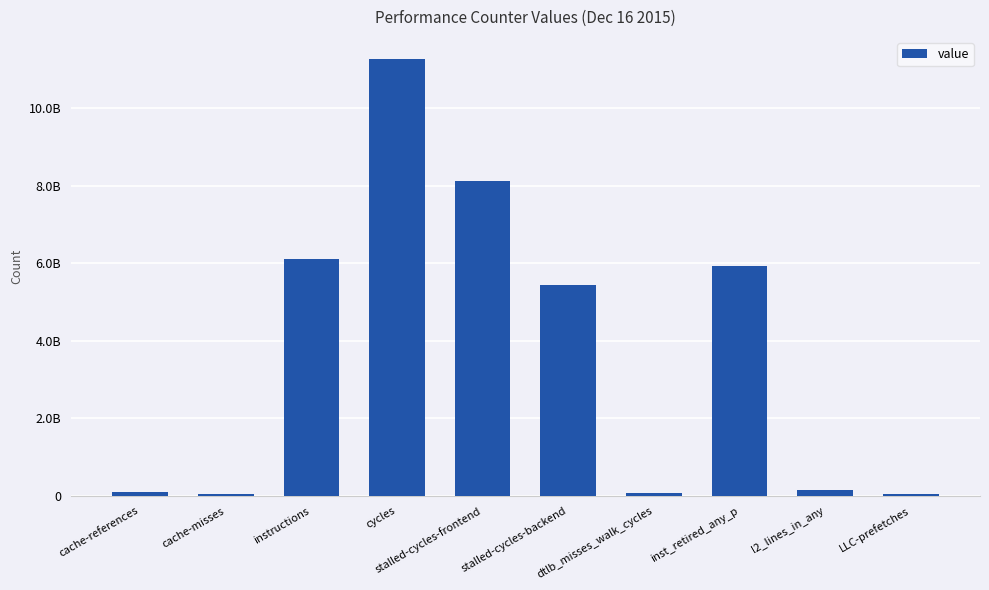

Are the bars horizontal?

No